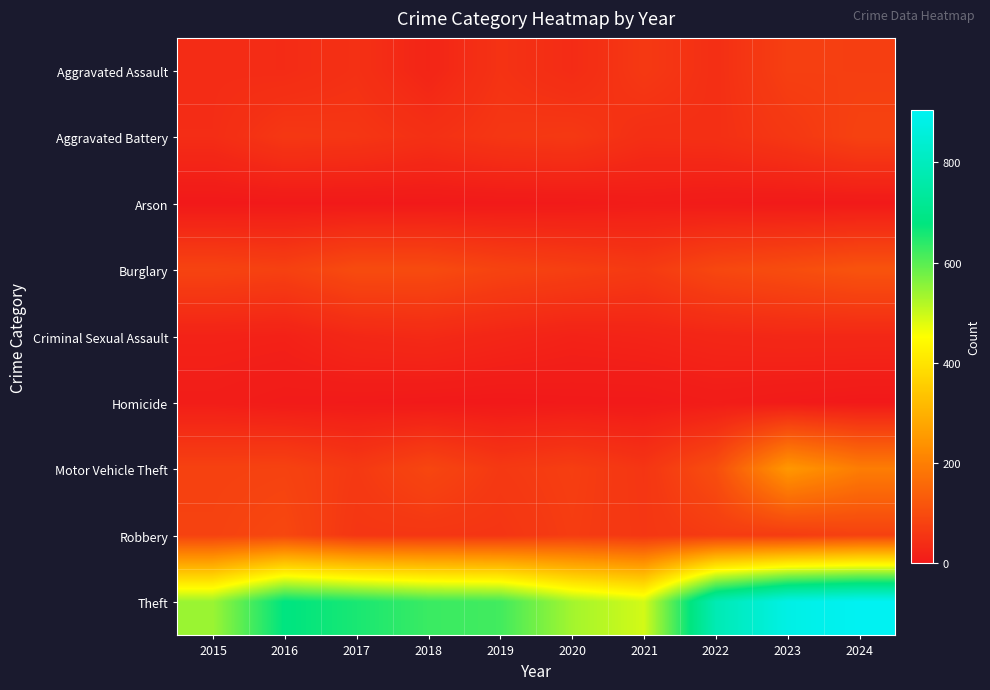

What is the spread (max minus min) of values at 2017?

655